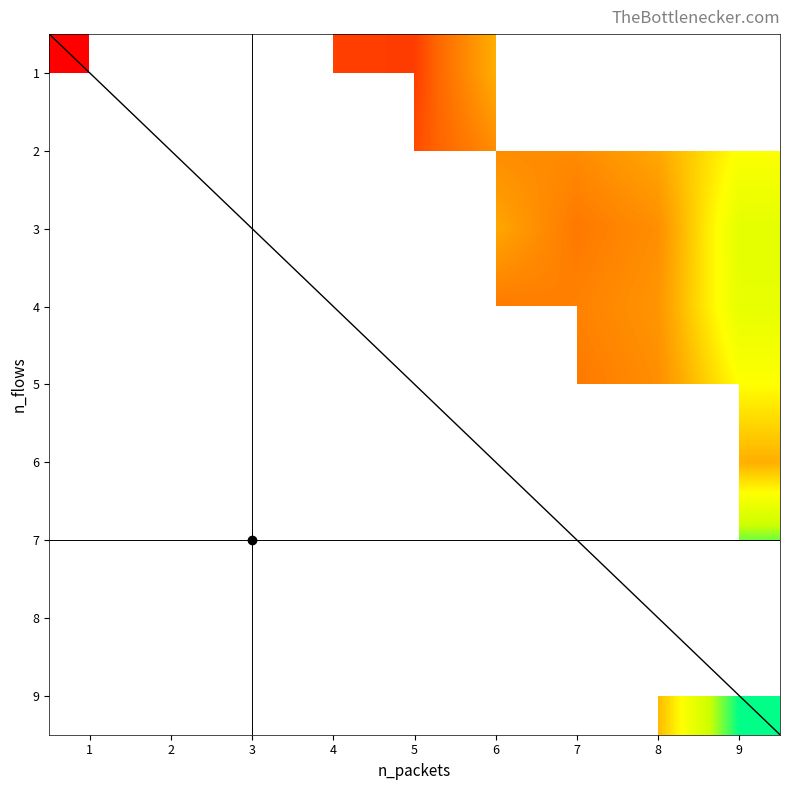

The 3 series shows 598.1 at 9. True or false?

False